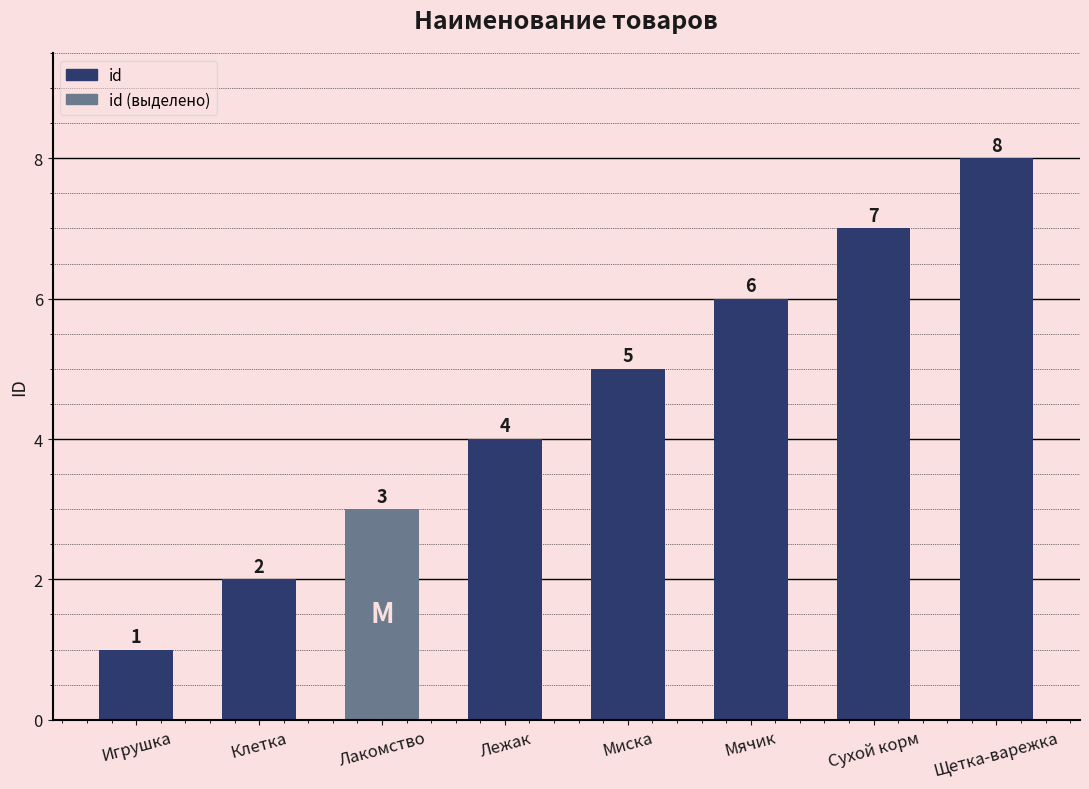

Rank the categories by value from lowest to highest.

Игрушка, Клетка, Лакомство, Лежак, Миска, Мячик, Сухой корм, Щетка-варежка